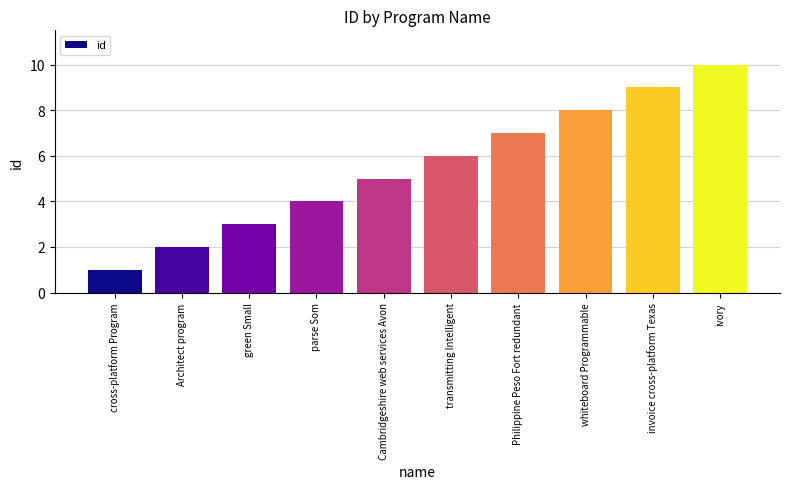

Is it true that the value at Cambridgeshire web services Avon is 2?

False